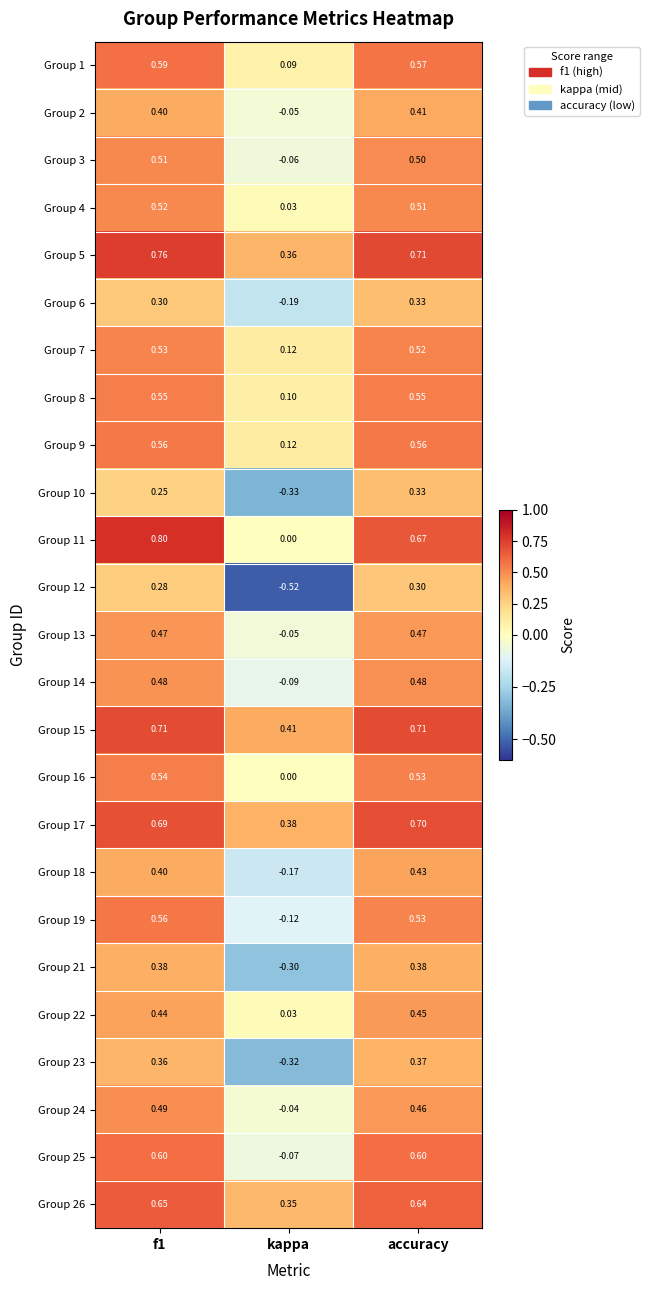

Where is Group 11 nearest to the value 0?

kappa